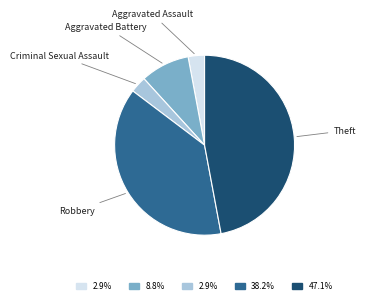

How many segments does this pie chart have?

5